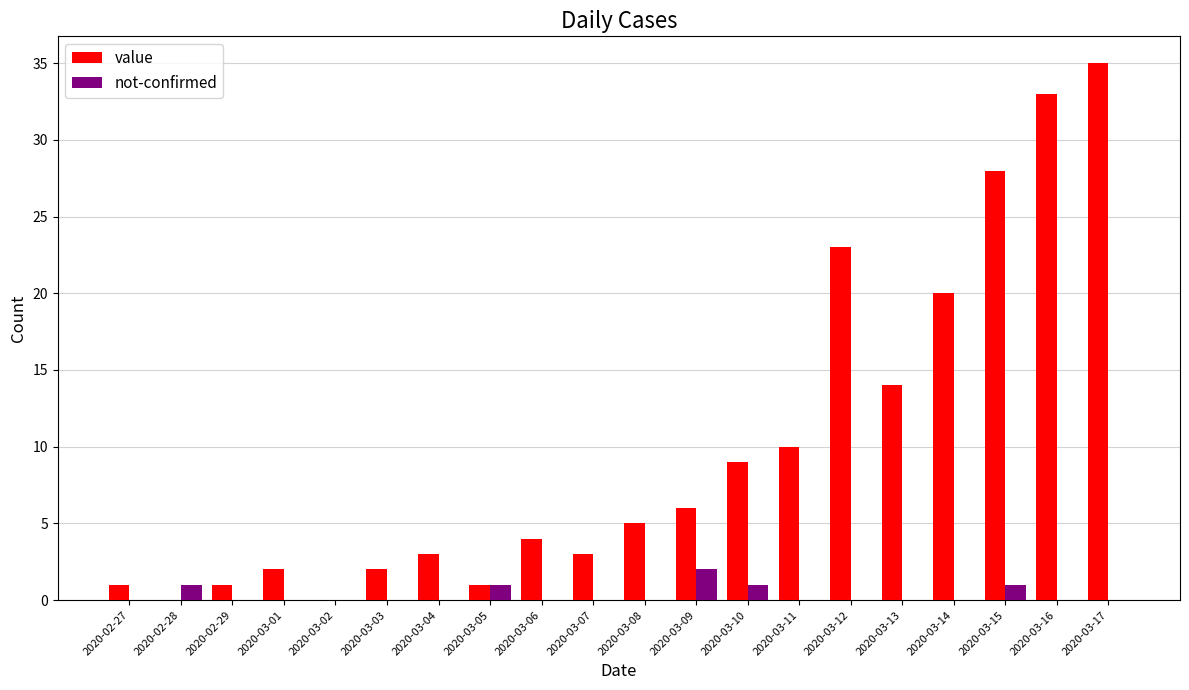

Which series has the widest spread of values?

value